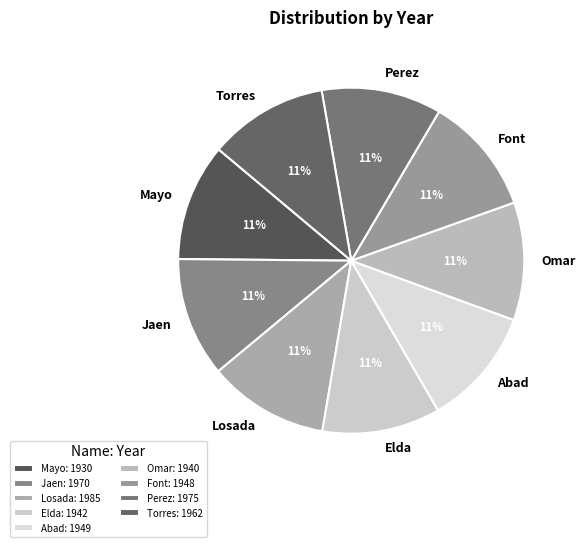

What is the ratio of the value at Jaen to the value at Omar?

1.0